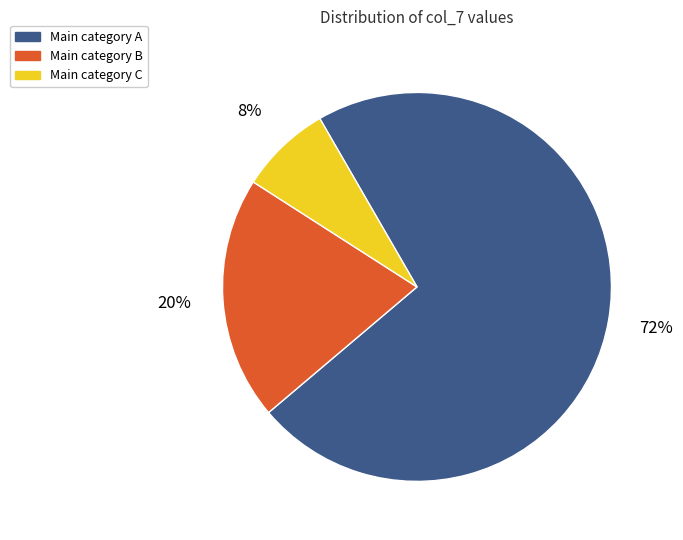

Is there a majority slice in this chart?

Yes